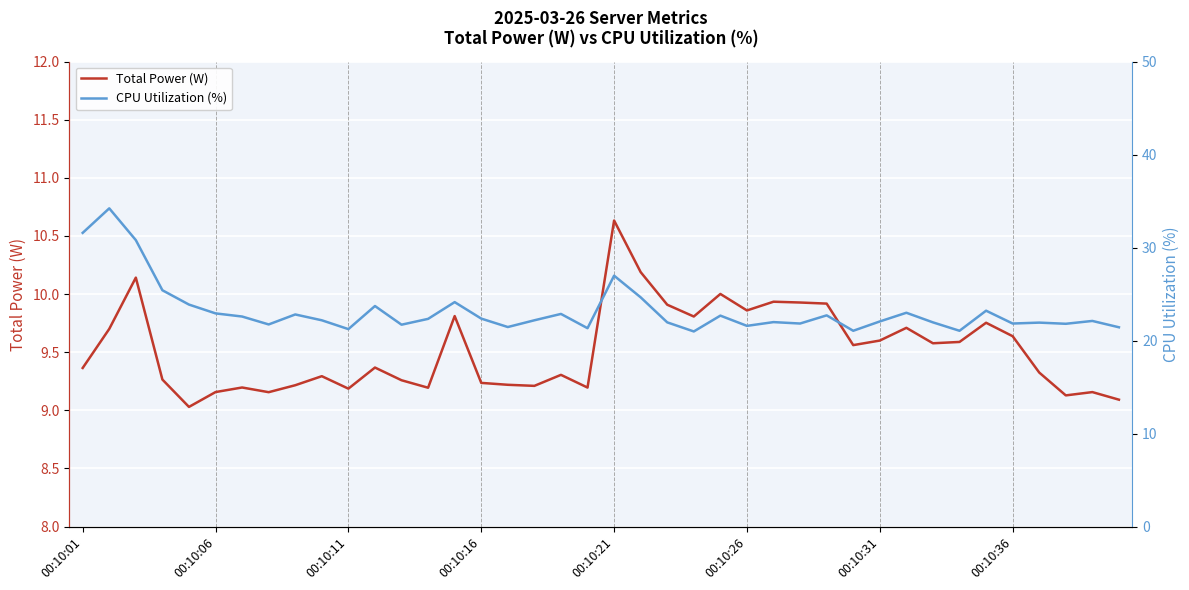

True or false: CPU Utilization (%) and Total Power (W) intersect in this chart.

False